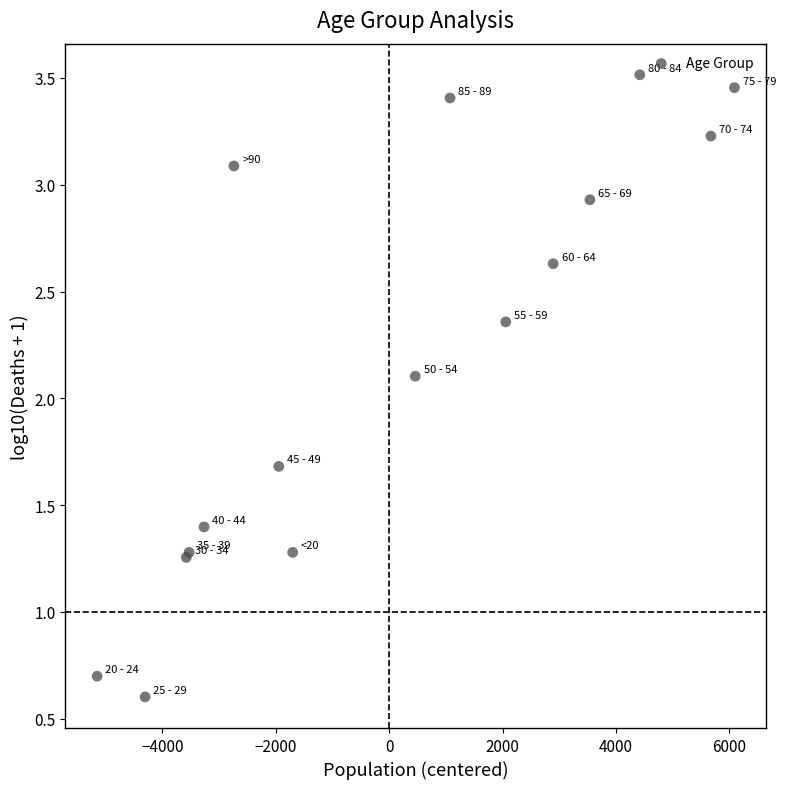

What Y value in the scatter plot is closest to 2?

2.1